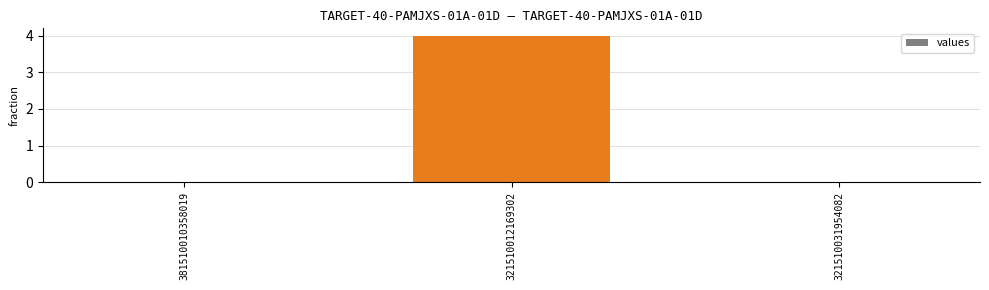

The chart shows a value of 3 at 321510012169302. True or false?

False